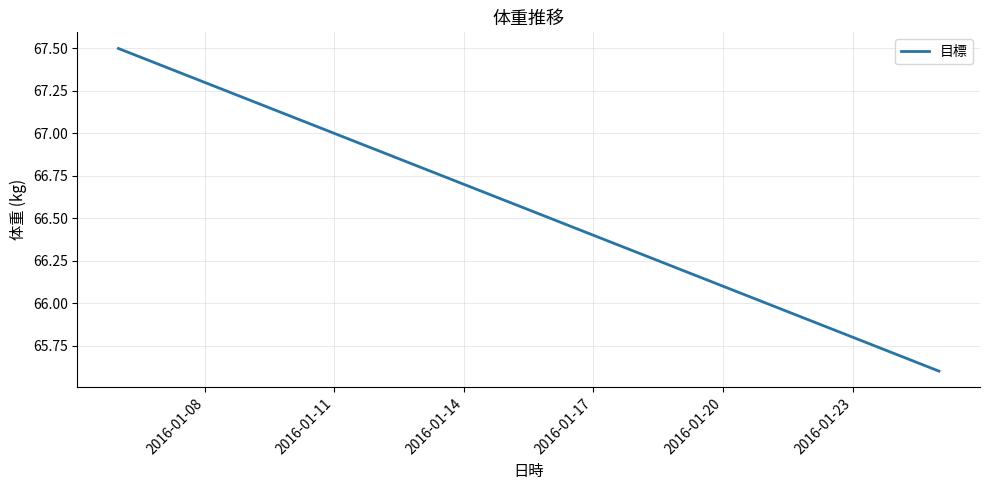

What is the sum of all values?

1331.0